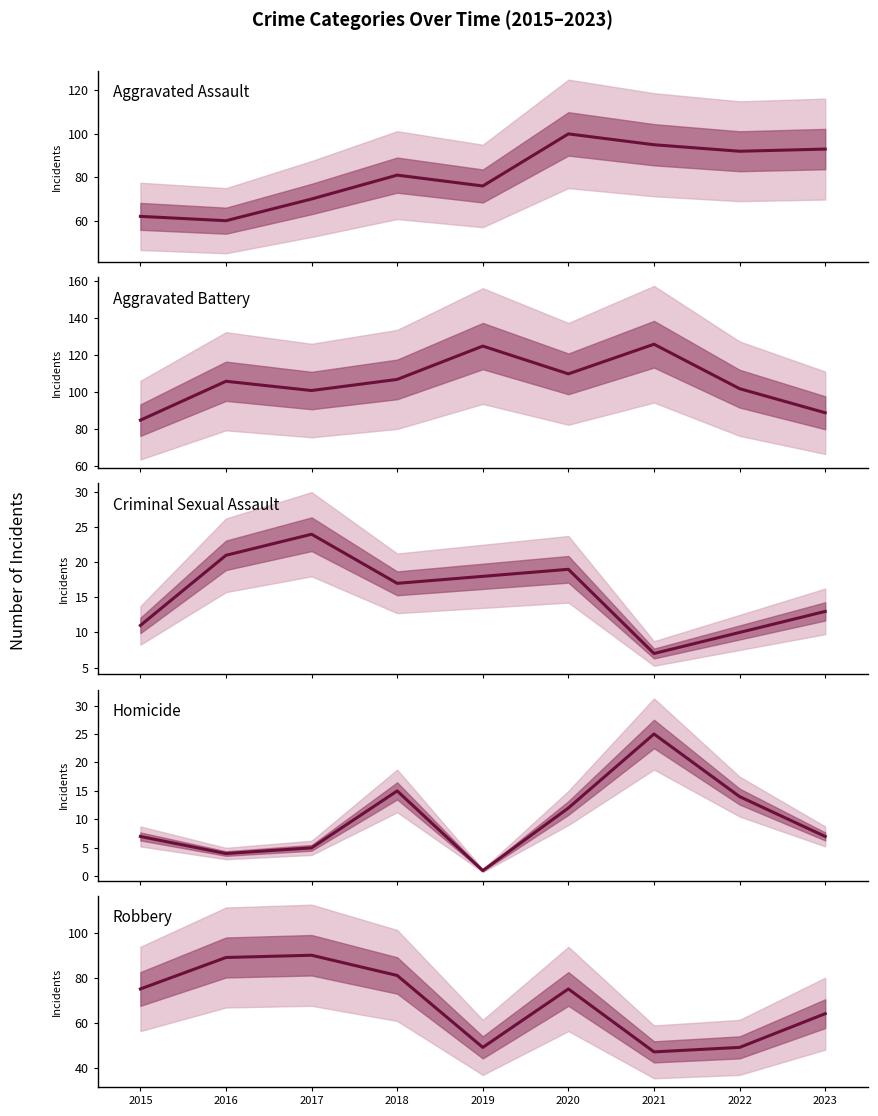

Between 2017 and 2015, which is larger?

2017